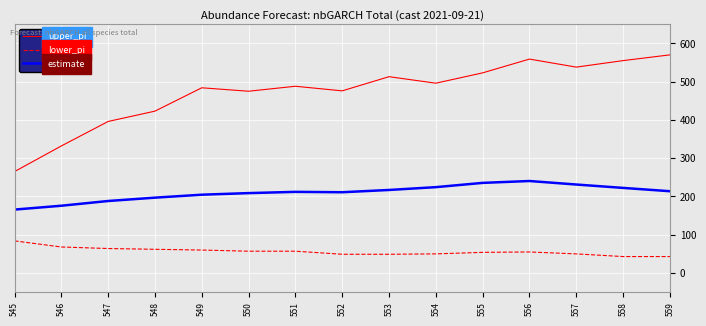

Which series has the largest total across all categories?

upper_pi